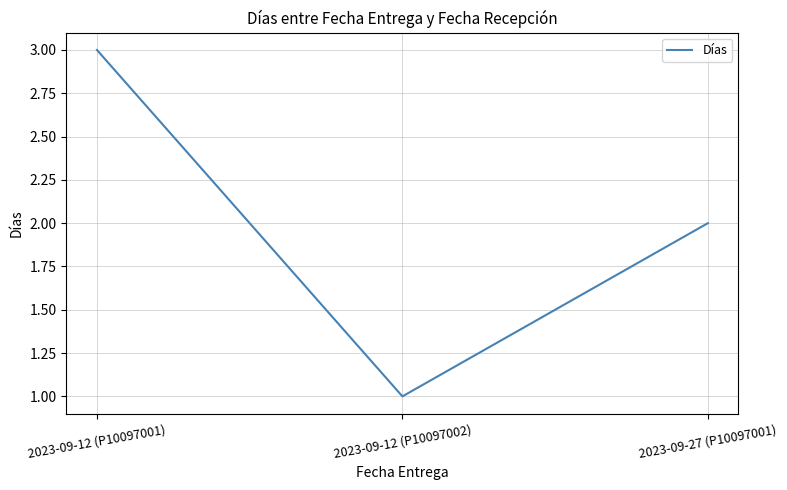

How many series are shown in this chart?

1